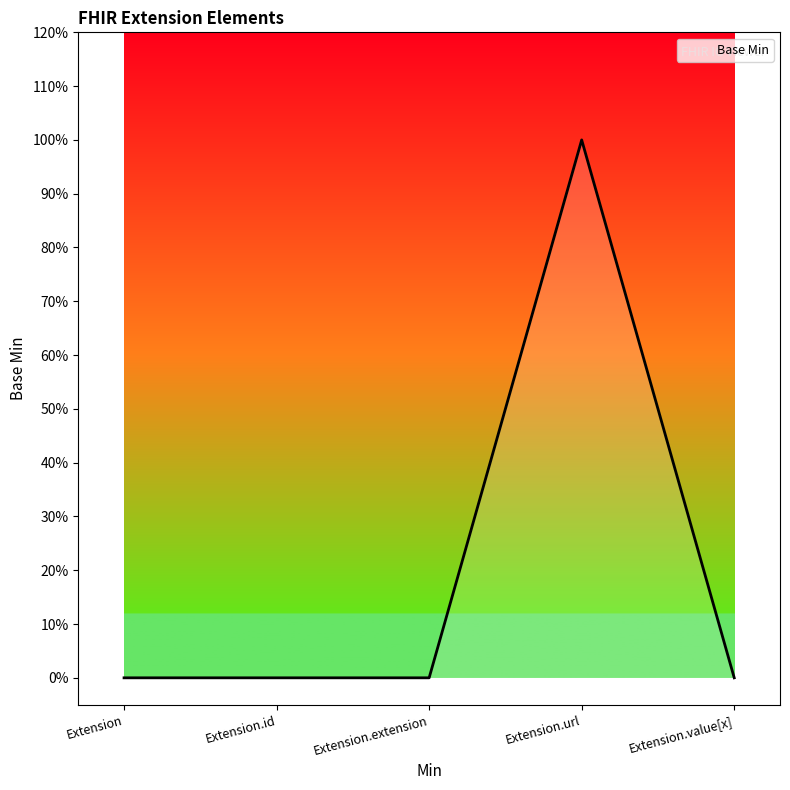

What position from the left is Extension.id?

2